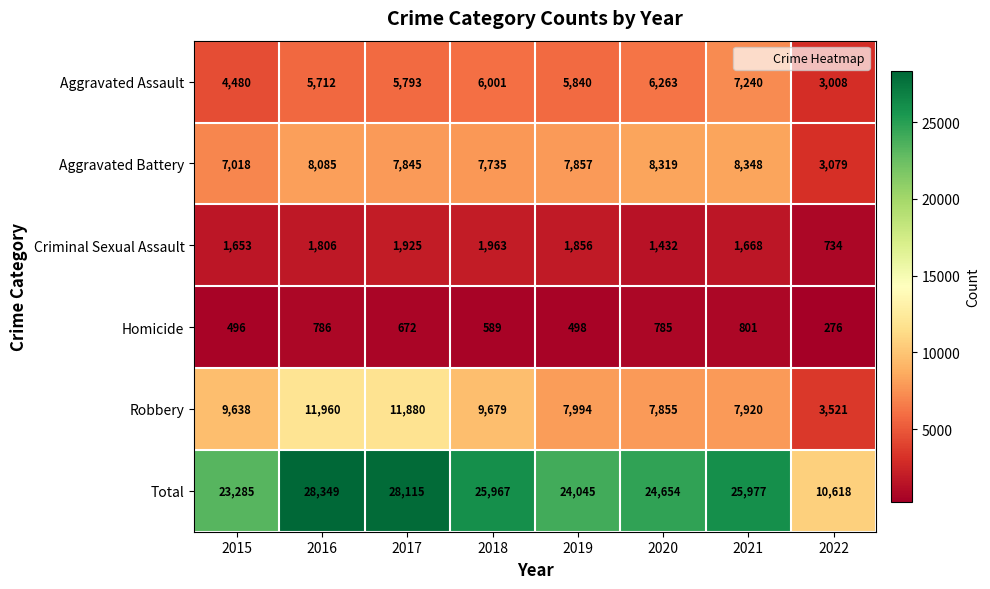

The Homicide series shows 498 at 2019. True or false?

True